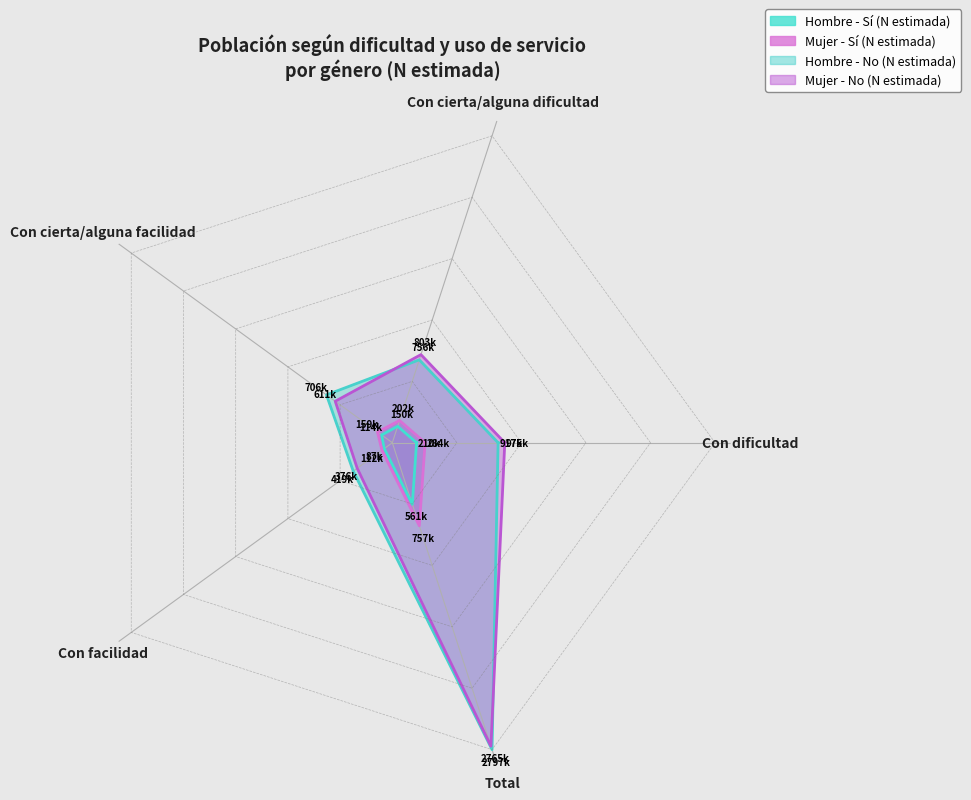

At which category does Hombre - No (N estimada) reach its first local valley?

Con facilidad